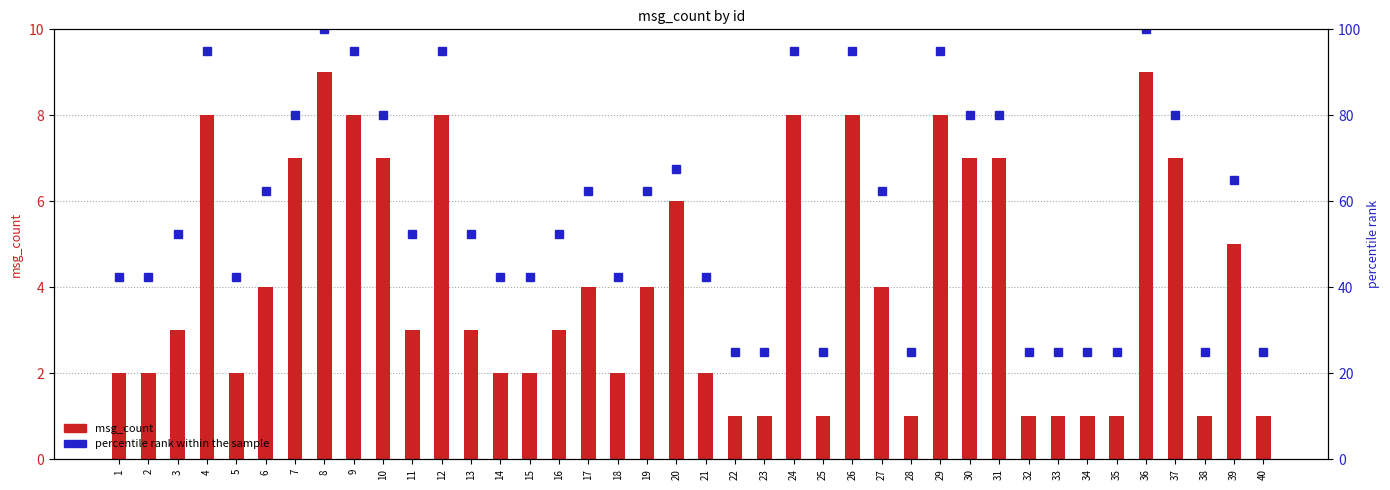

How many msg_count values are between 2 and 7?

22